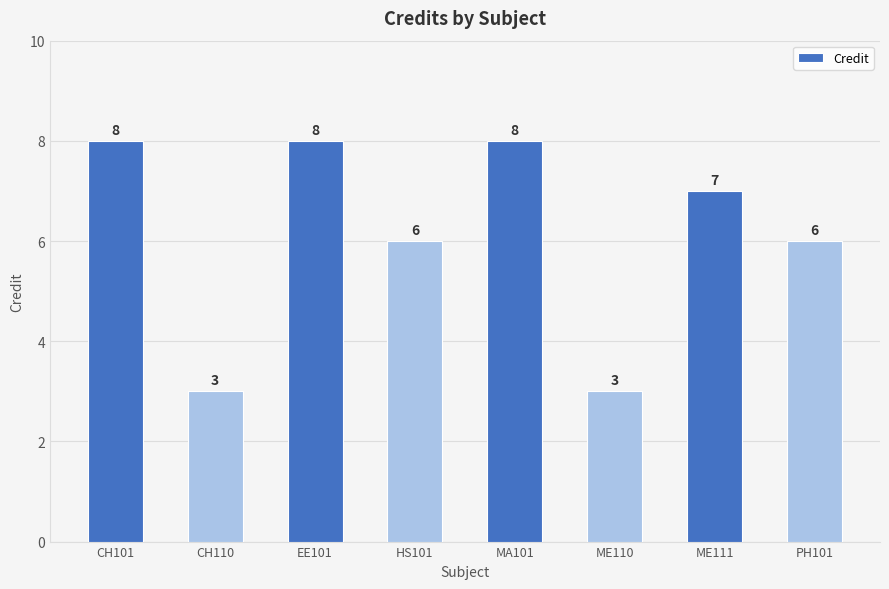

The chart shows a value of 8 at EE101. True or false?

True